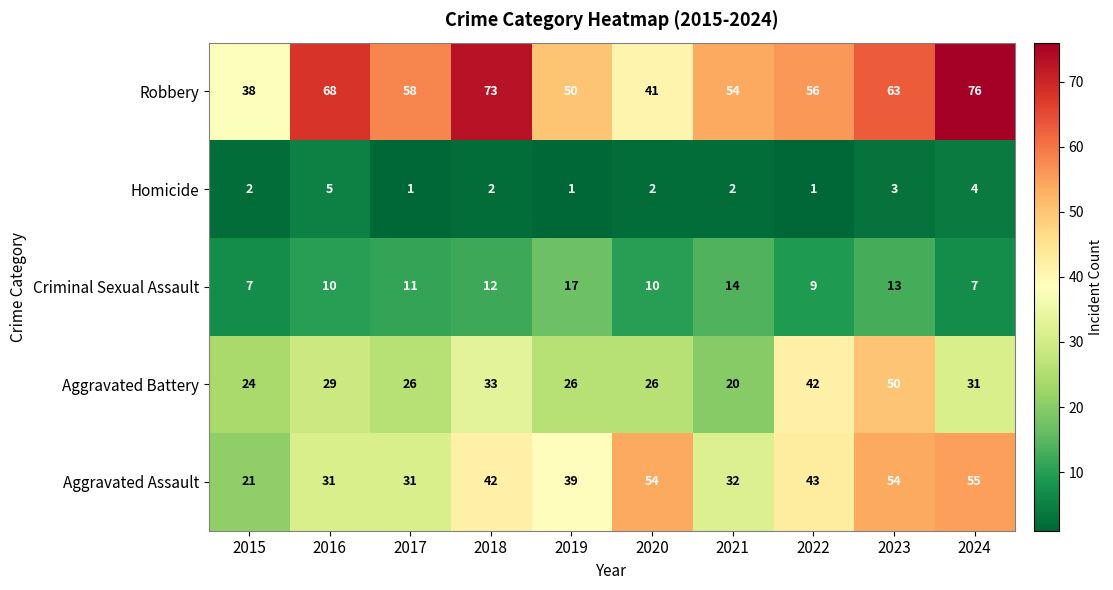

Where is Aggravated Battery nearest to the value 35?

2018